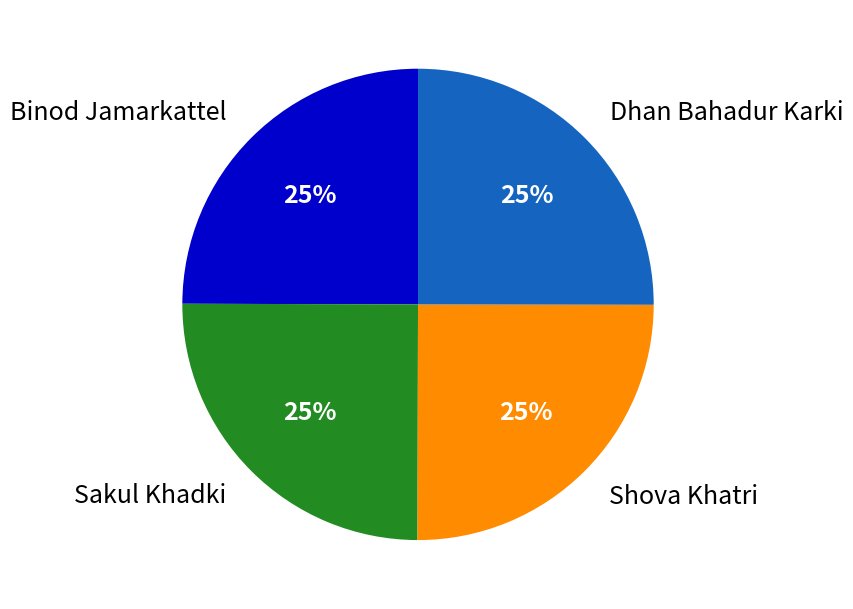

To the nearest percent, what is the average slice percentage?

25%